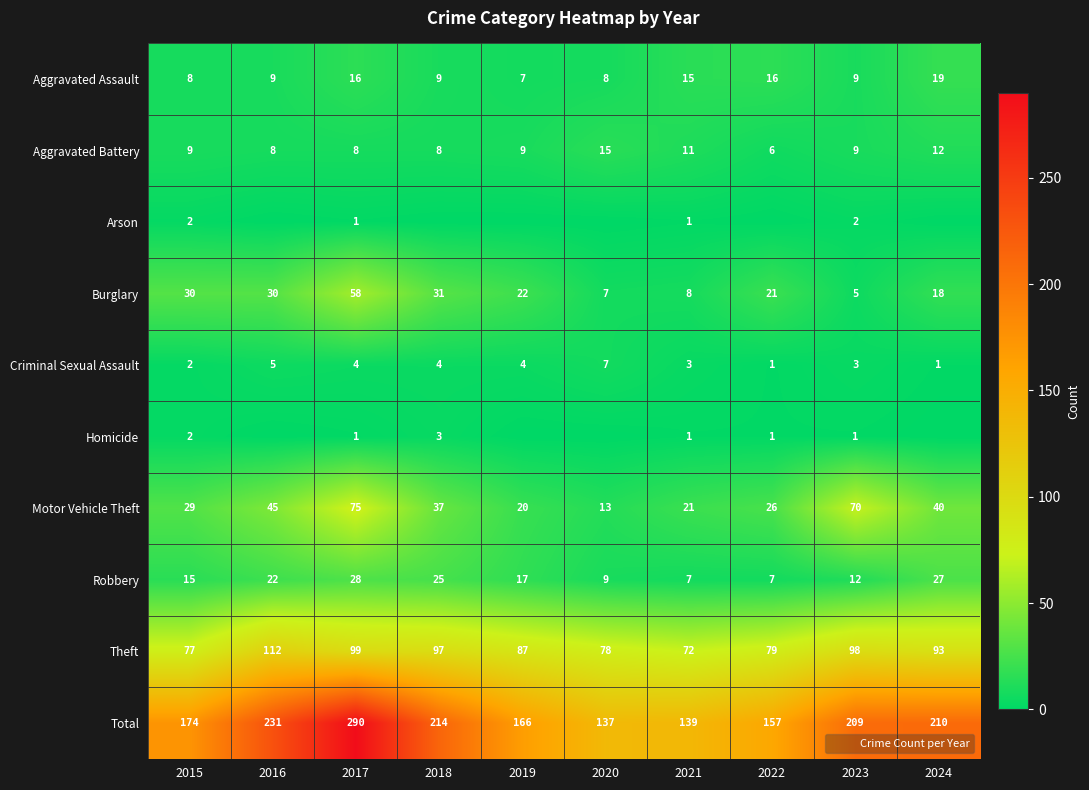

Which series changed the most between 2021 and 2024?

Total